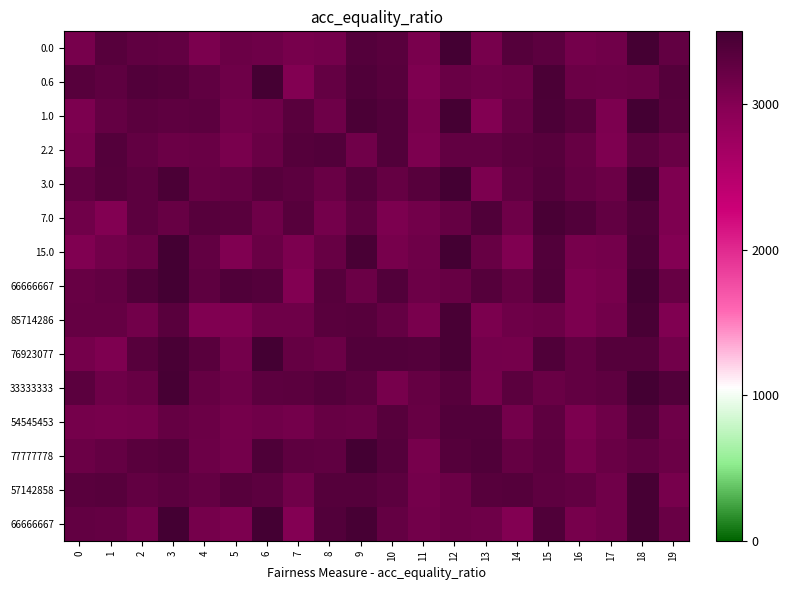

What is the maximum value shown in the chart?

3500.0